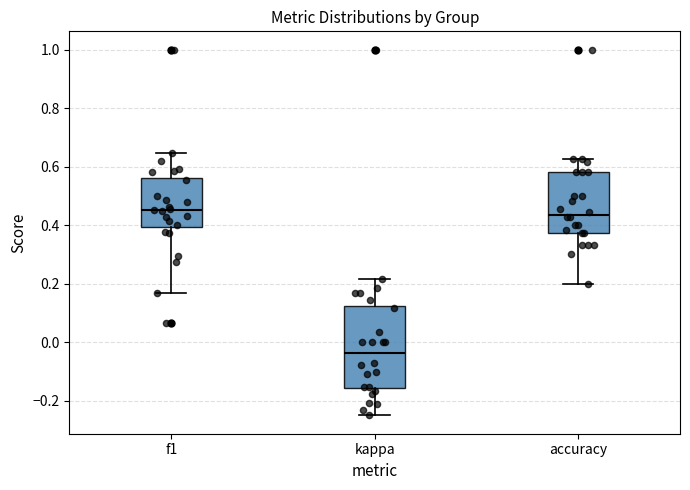

Reading left to right, transcribe this box plot: for each box, give where its median line is, the range the box spans, and where its two whiskers end, as read against the y-axis. The values are not printed on the chart, so give them approximately, as read against the axis.

f1: median 0.46, box 0.40 to 0.56, whiskers 0.16 to 0.64
kappa: median -0.04, box -0.16 to 0.12, whiskers -0.24 to 0.22
accuracy: median 0.44, box 0.38 to 0.58, whiskers 0.20 to 0.62